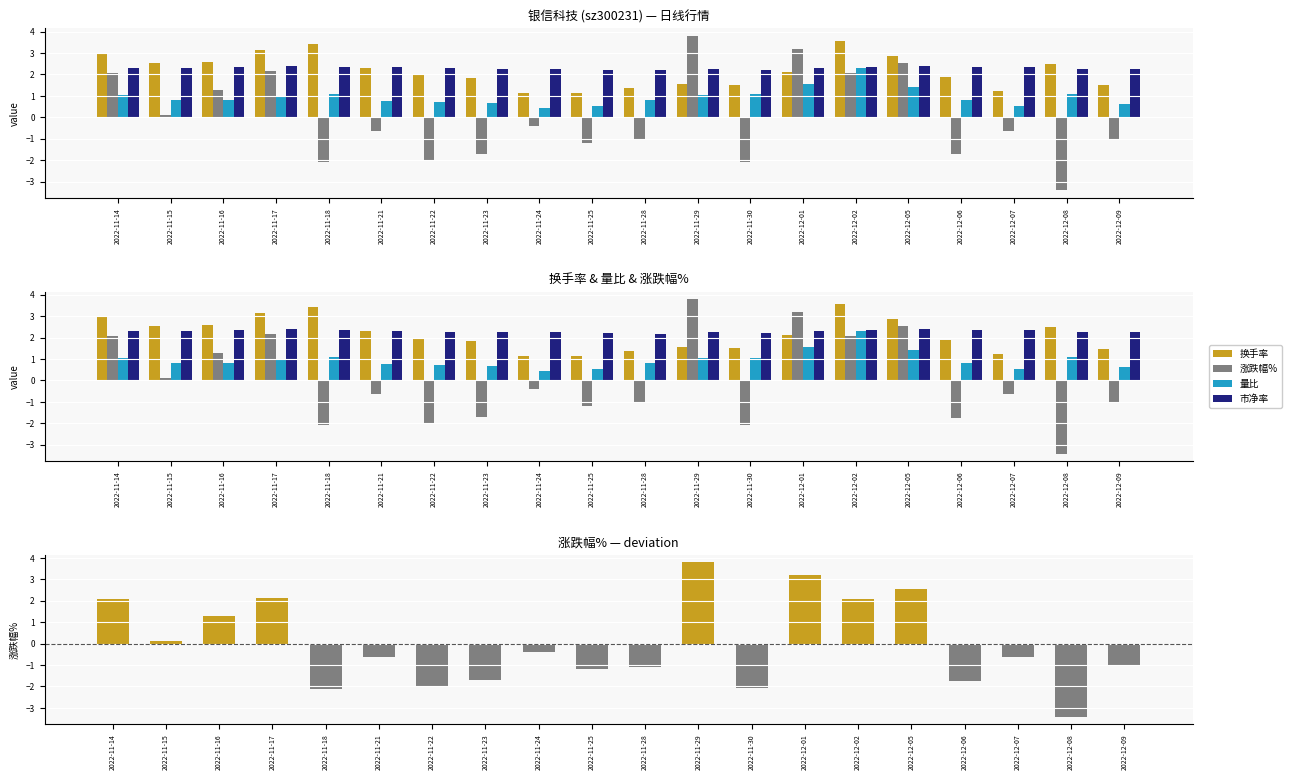

At which category is the sum across all series the highest?

2022-12-02